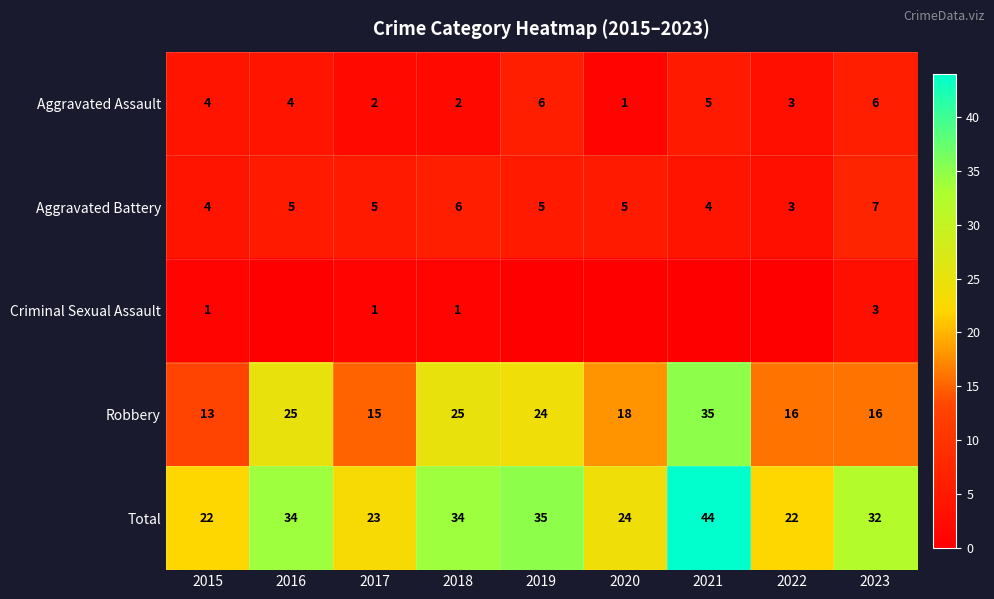

Is the value of Total at 2017 greater than the value of Aggravated Battery at 2015?

Yes